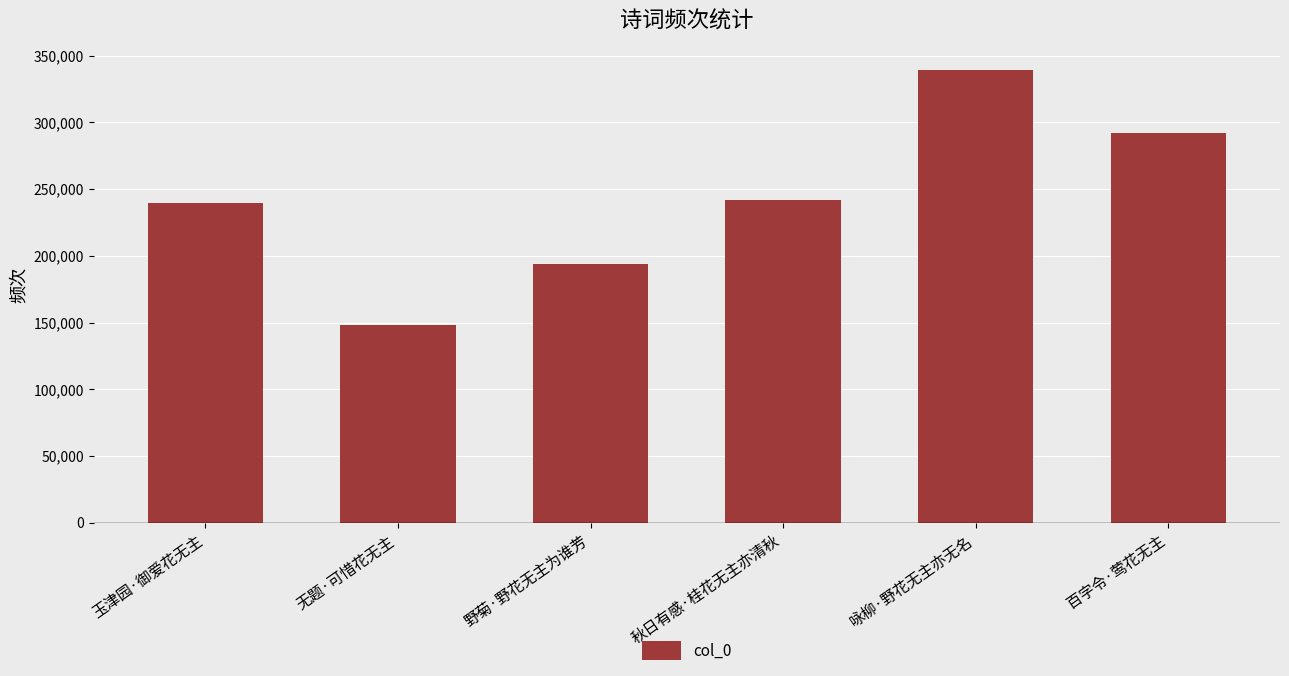

What is the minimum value shown in the chart?

147948